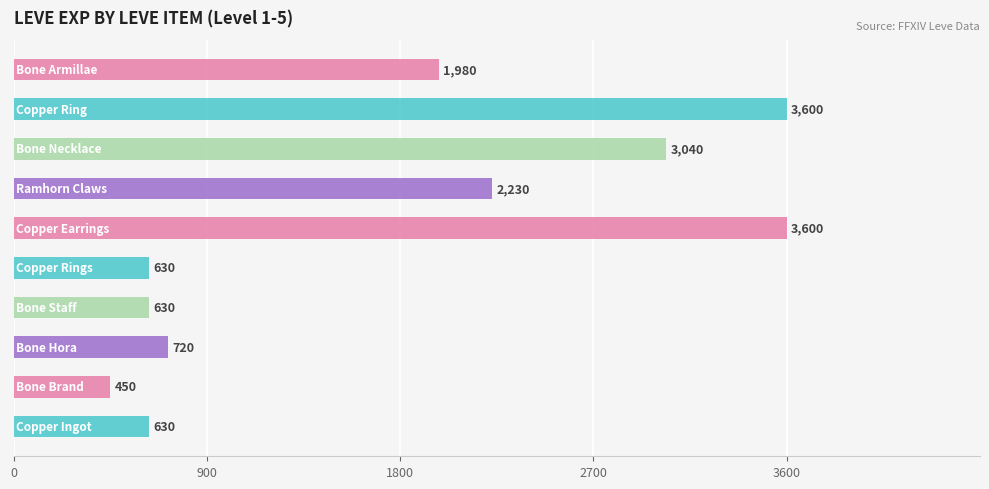

What is the difference between the maximum and minimum values?

3150